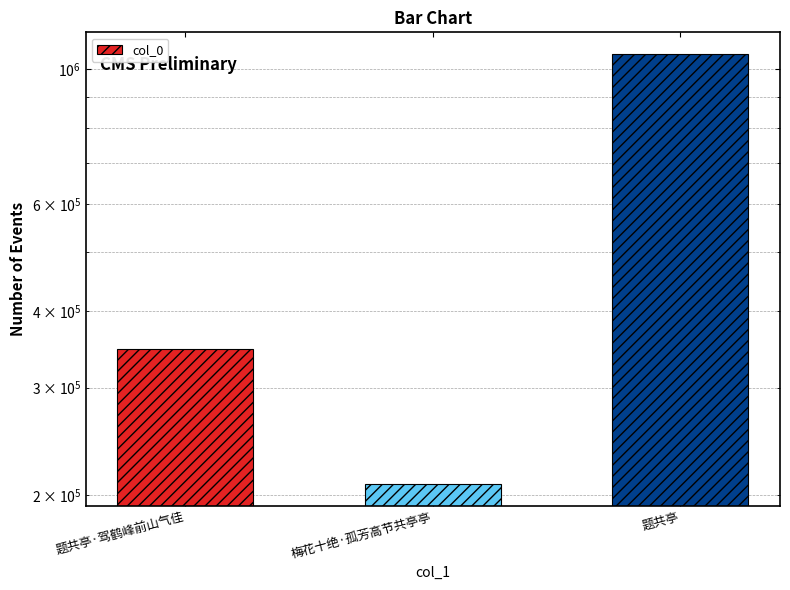

Reading left to right, extract all data points from this chart.

题共亭·驾鹤峰前山气佳=347637	梅花十绝·孤芳高节共亭亭=208359	题共亭=1058451